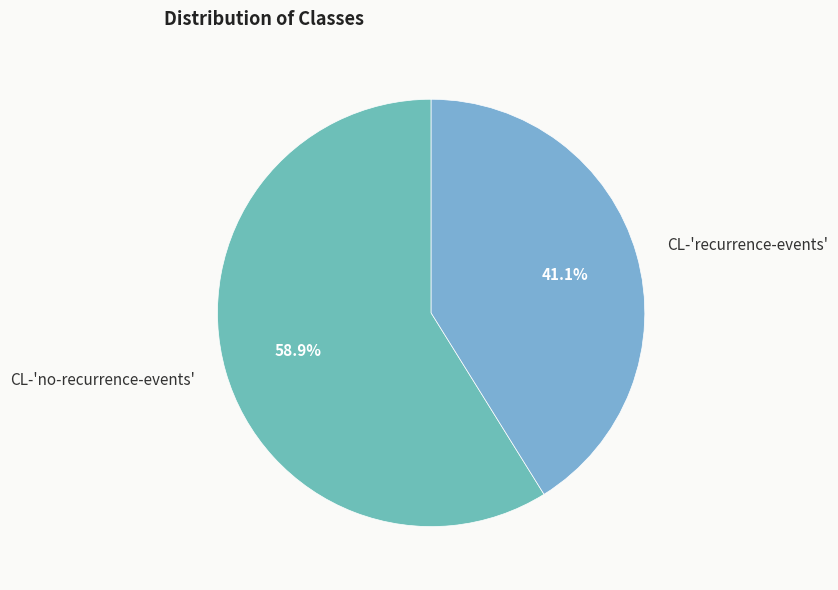

The CL-'recurrence-events' slice represents 33% of the pie. True or false?

False